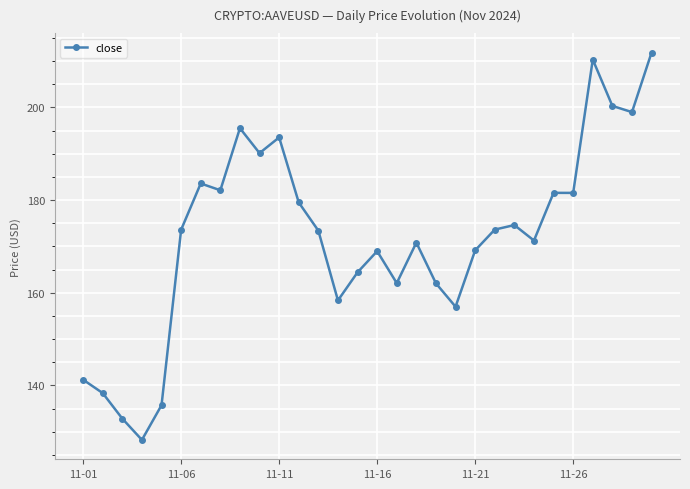

How many values are below 173?

14